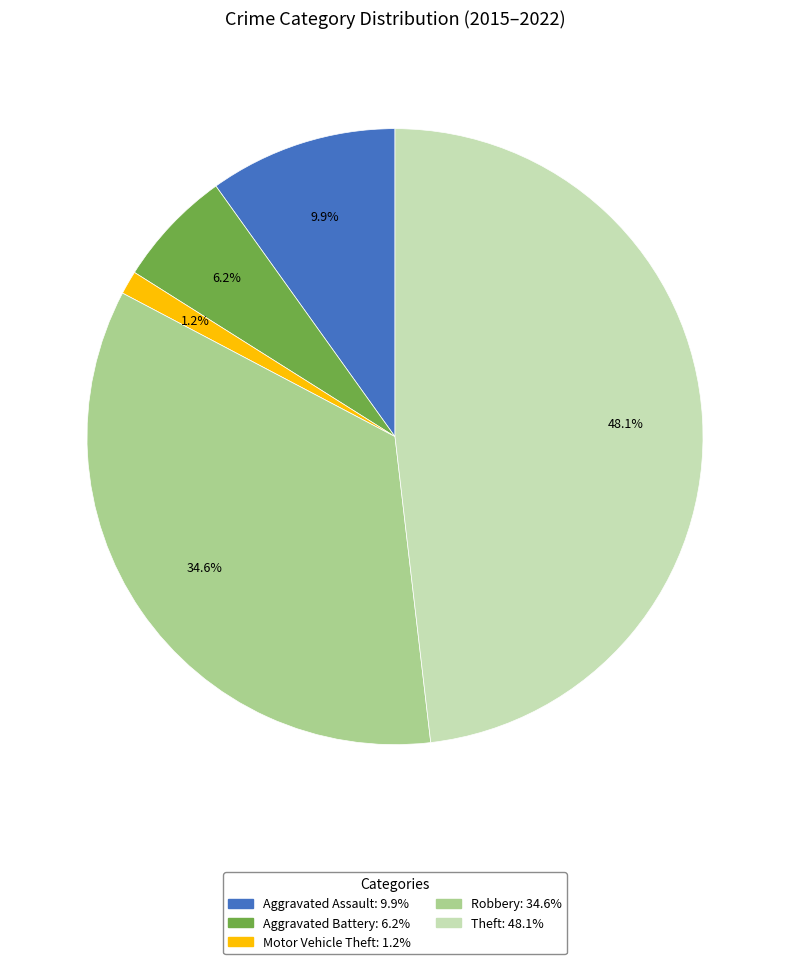

Does any single category account for the majority?

No